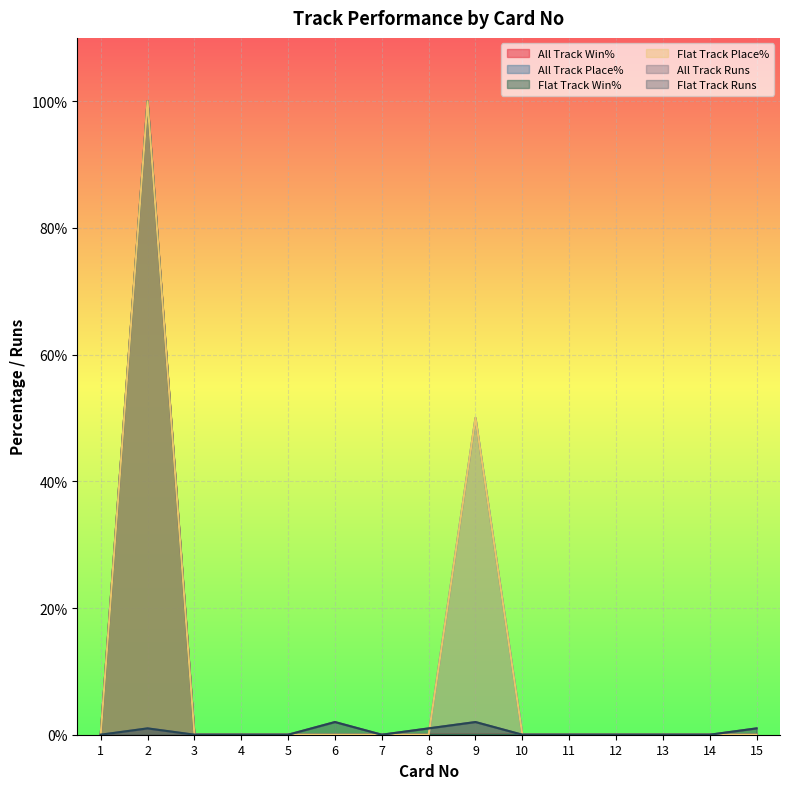

How many positive values does the All Track Win% series have?

1